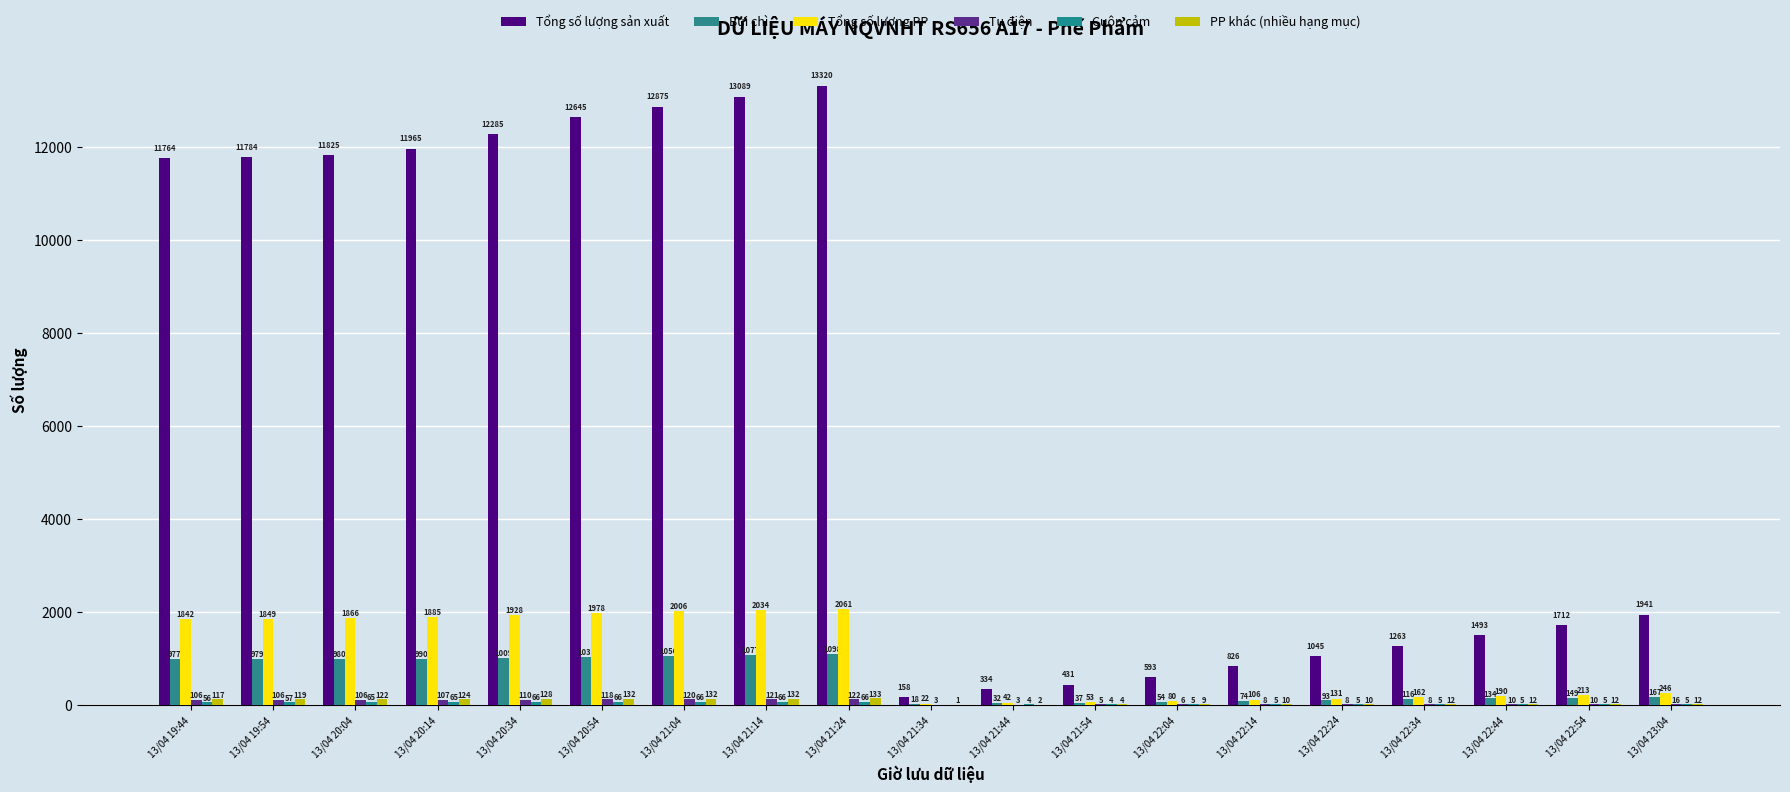

What is the spread (max minus min) of values at 13/04 22:44?

1488